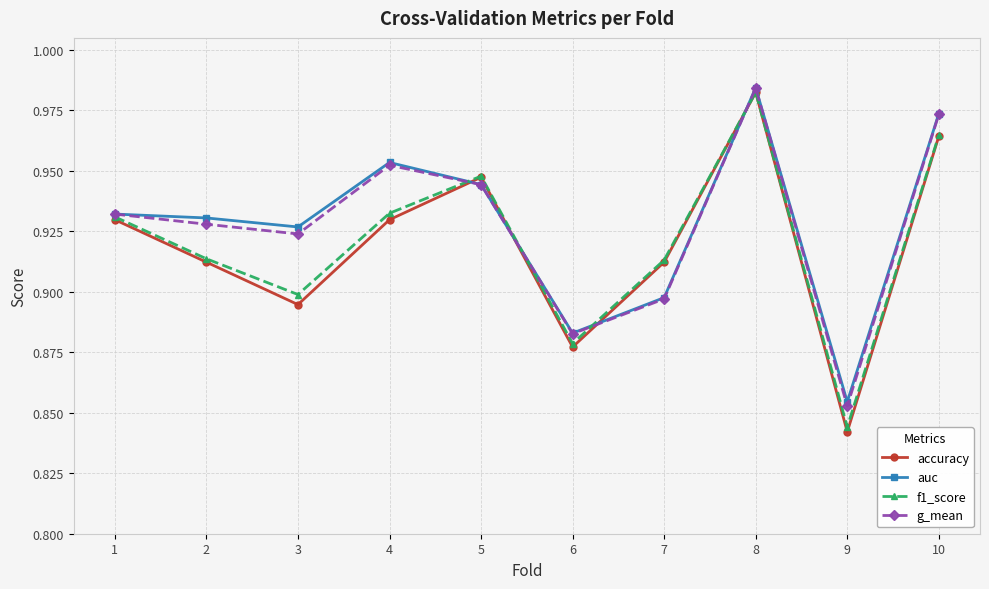

How many interior local peaks does the g_mean series have?

2